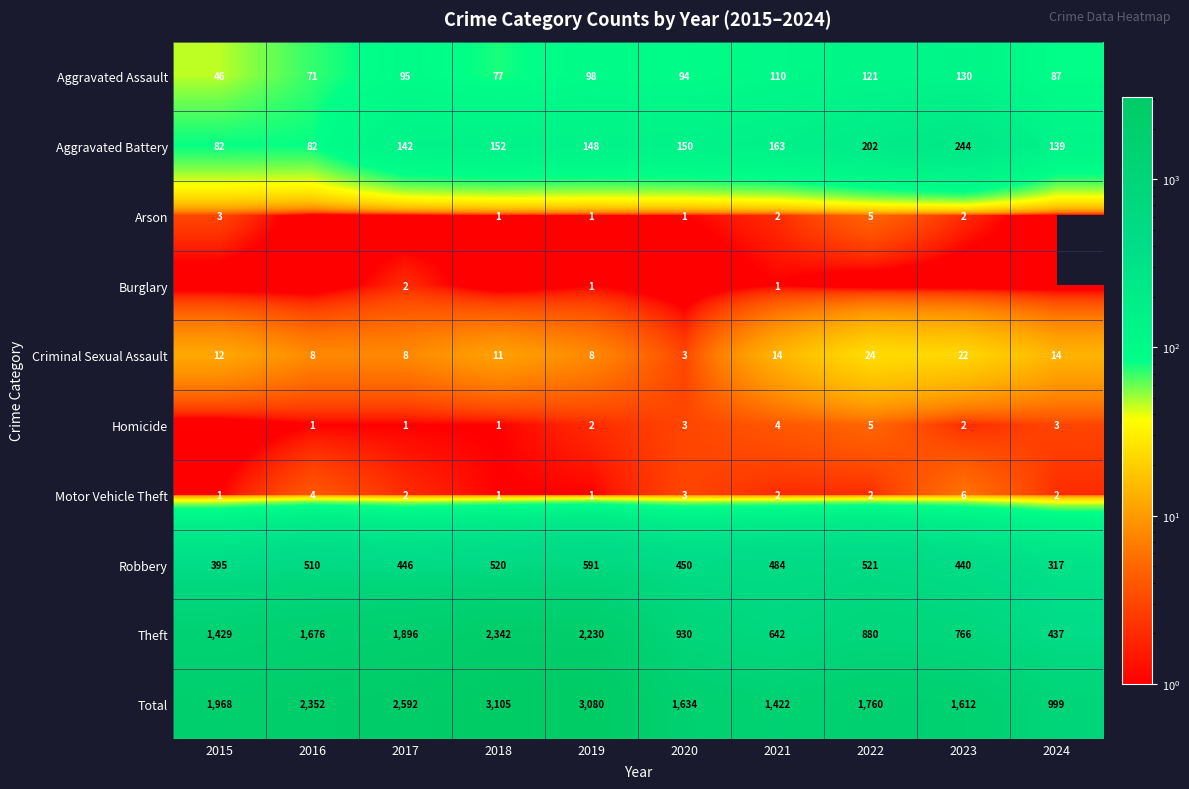

What is the sum of the Arson values at 2015 and 2019?

4